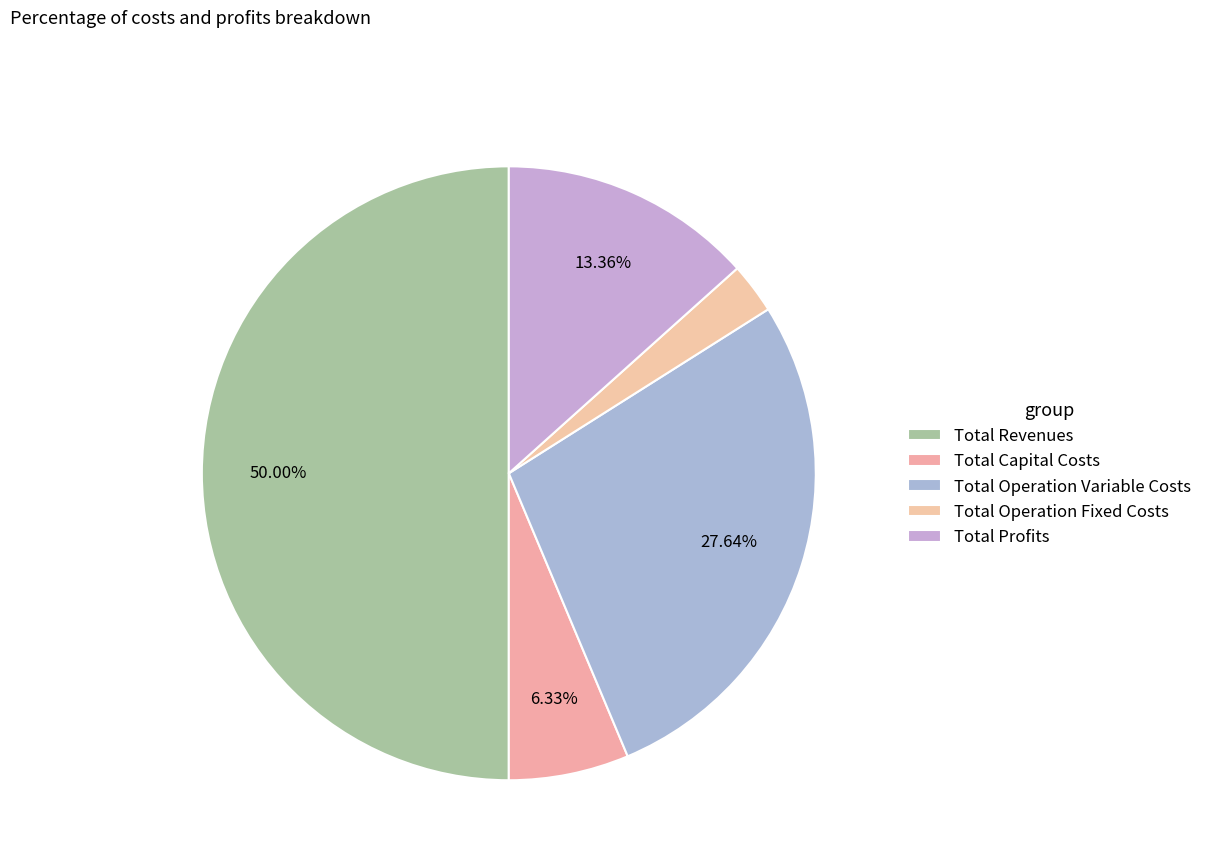

What percentage is the Total Revenues slice, to the nearest percent?

50%